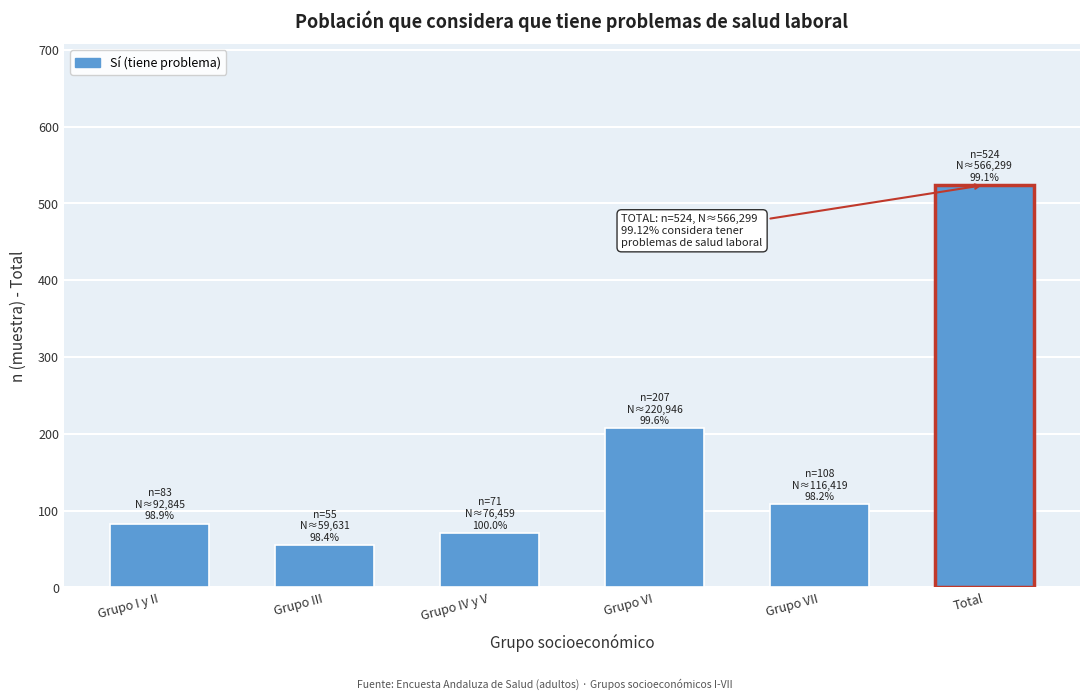

Reading left to right, extract all data points from this chart.

Grupo I y II=83	Grupo III=55	Grupo IV y V=71	Grupo VI=207	Grupo VII=108	Total=524